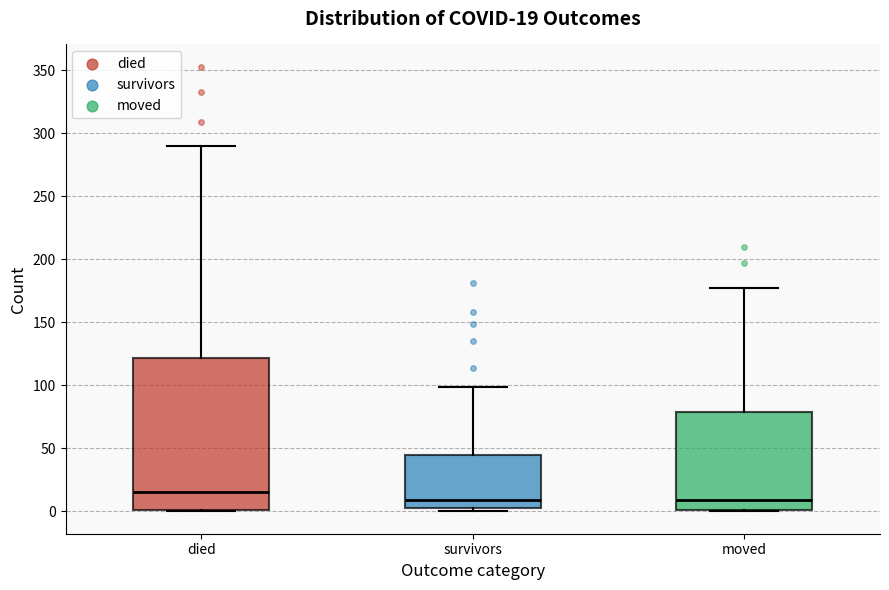

Which box is the tallest, from its lower edge to its upper edge?

died